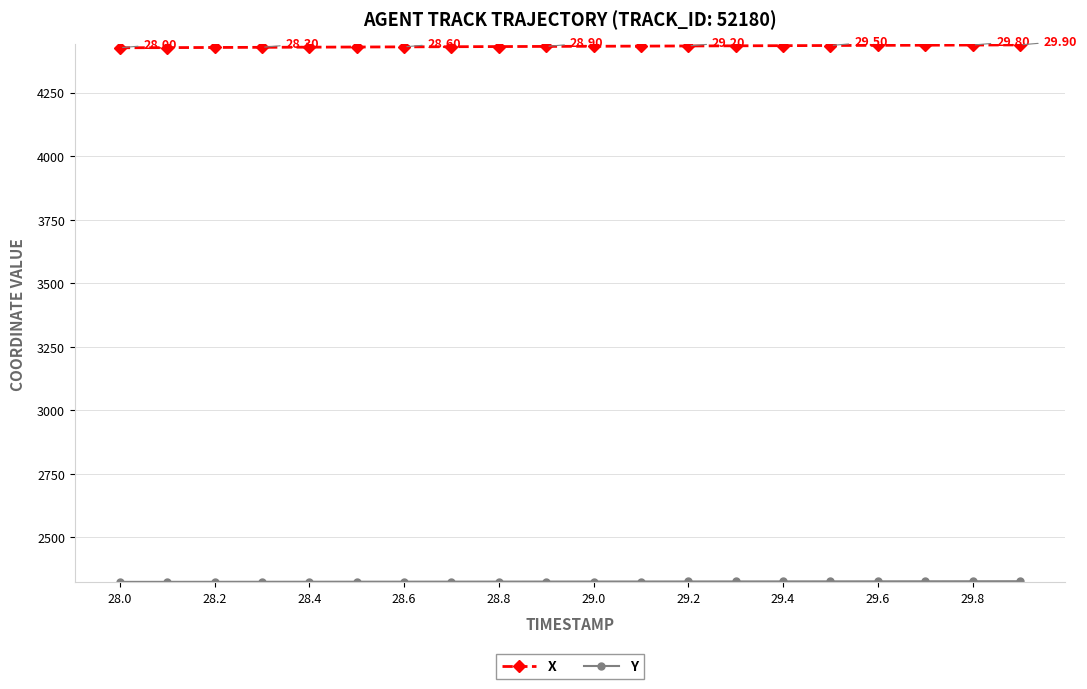

Which series has the largest total across all categories?

X